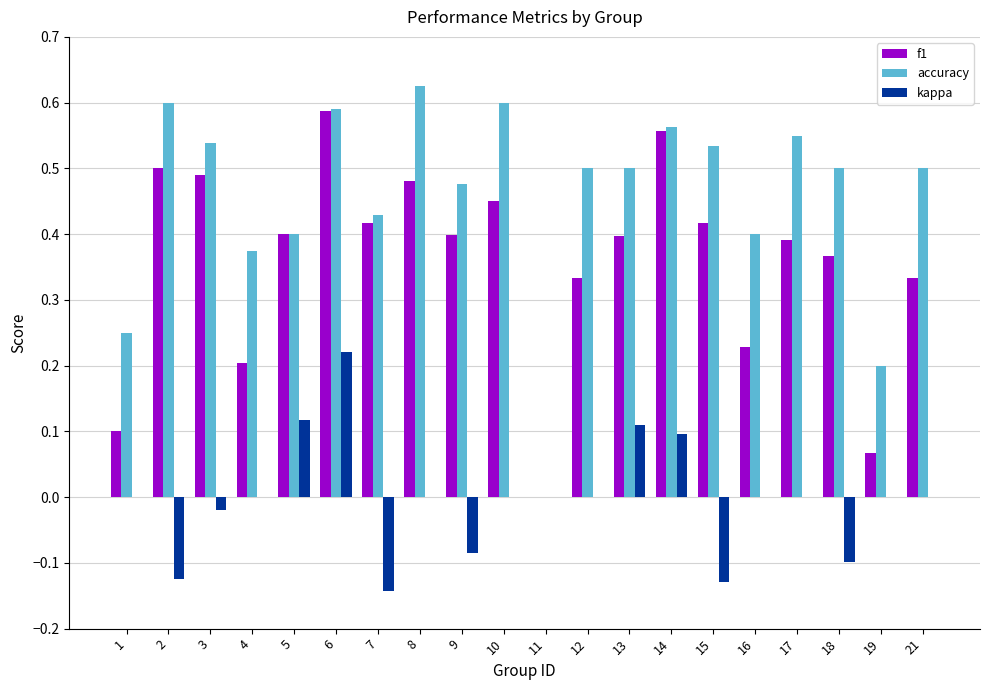

At which category is the sum across all series the highest?

6